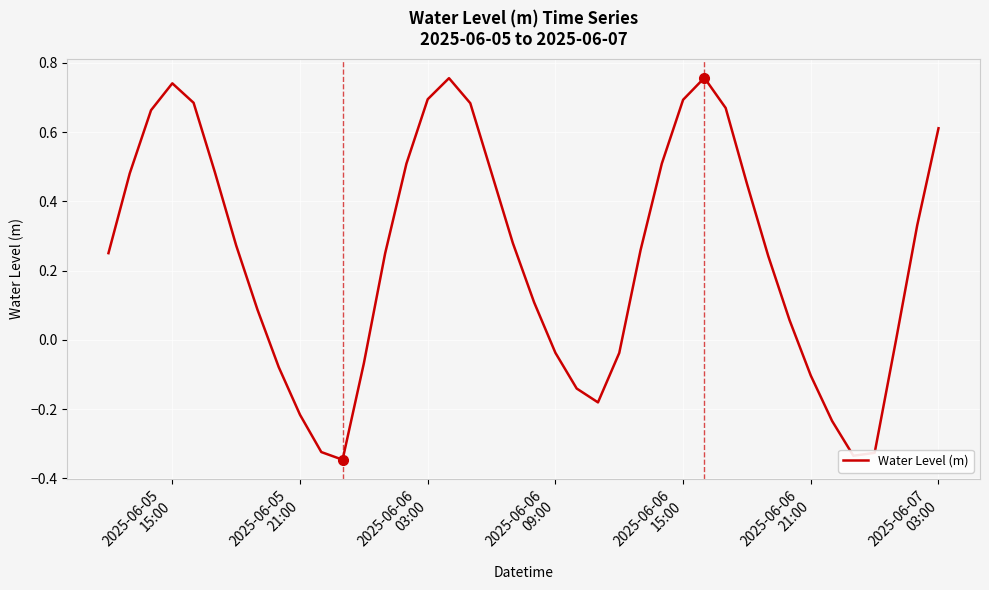

What is the difference between the maximum and minimum values?

1.1